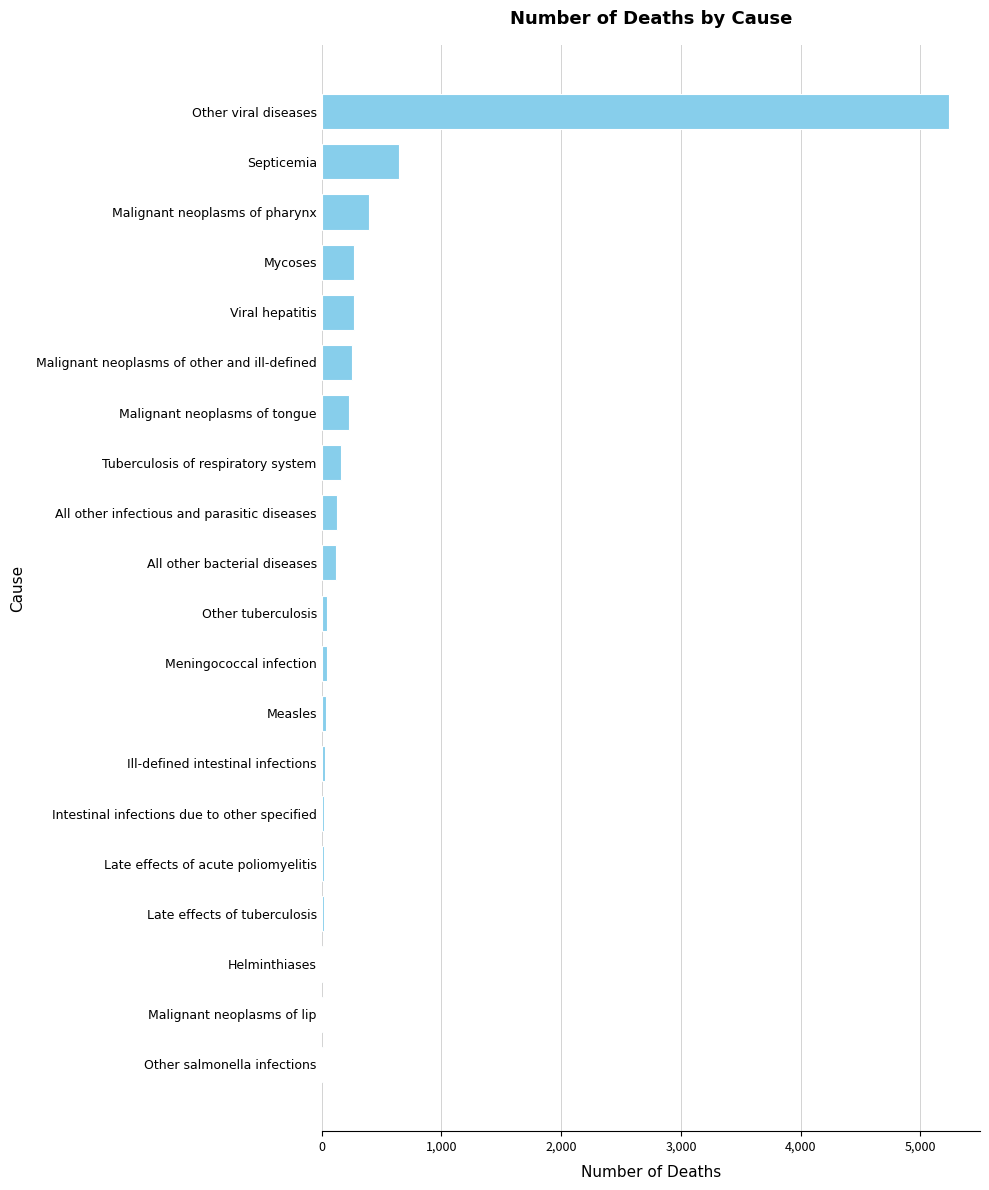

What is the change in value from All other bacterial diseases to Mycoses?

+149